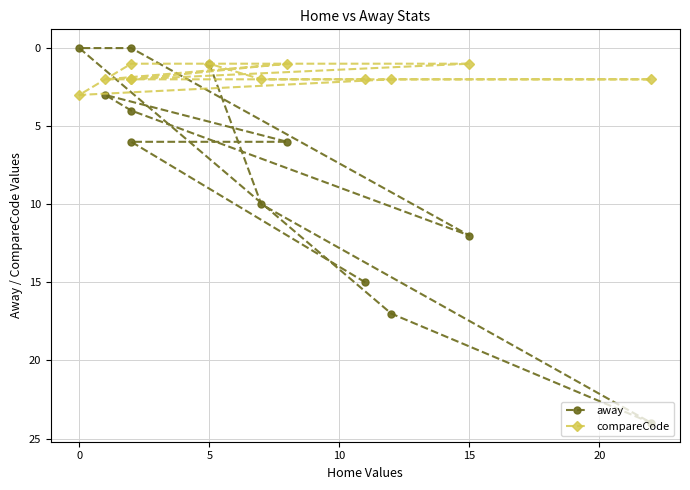

Rank the series by their maximum value, from highest to lowest.

away, compareCode